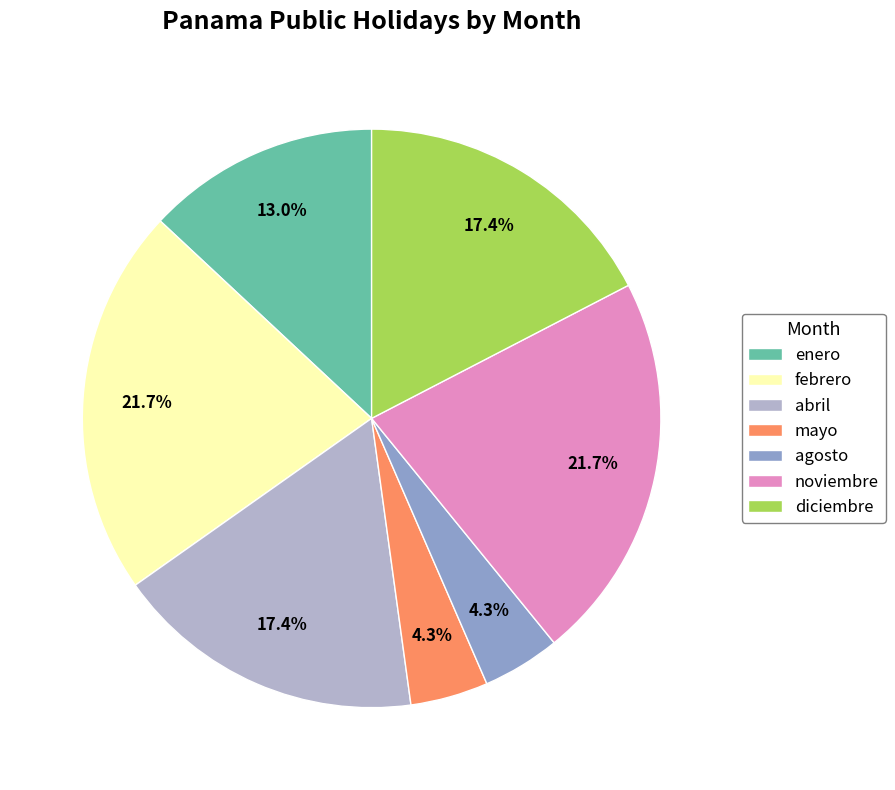

True or false: noviembre accounts for 22% of the total.

True